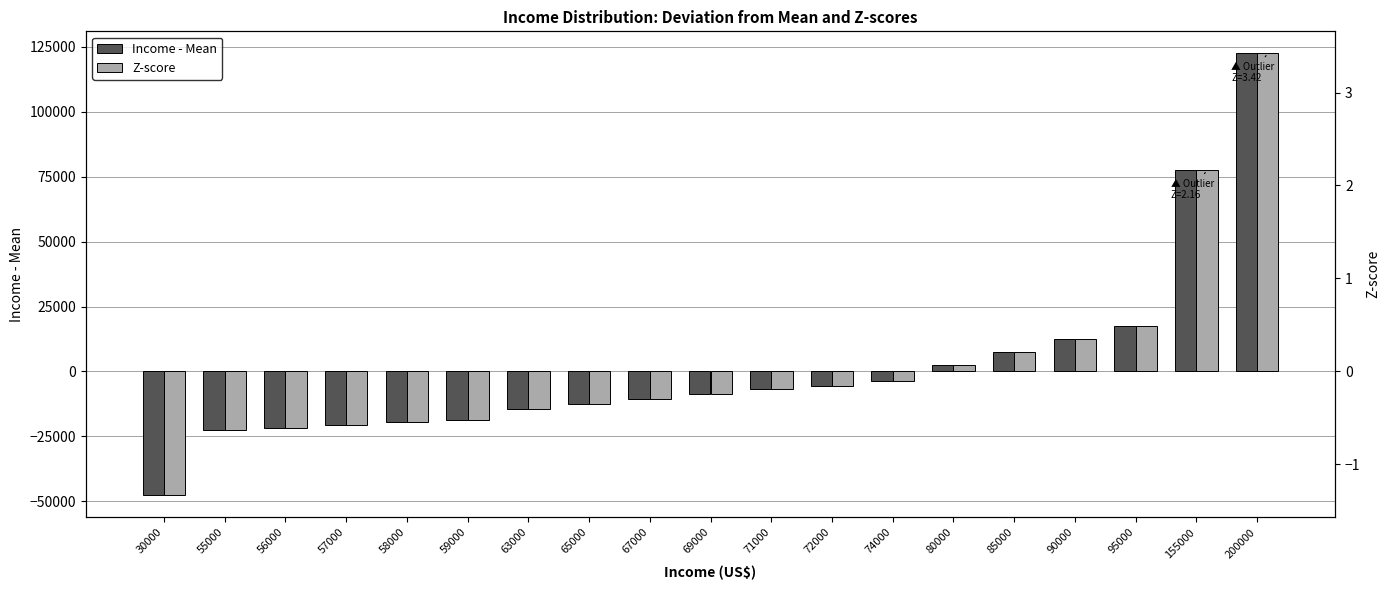

What is the difference between the maximum and minimum values in the Income - Mean series?

170000.0